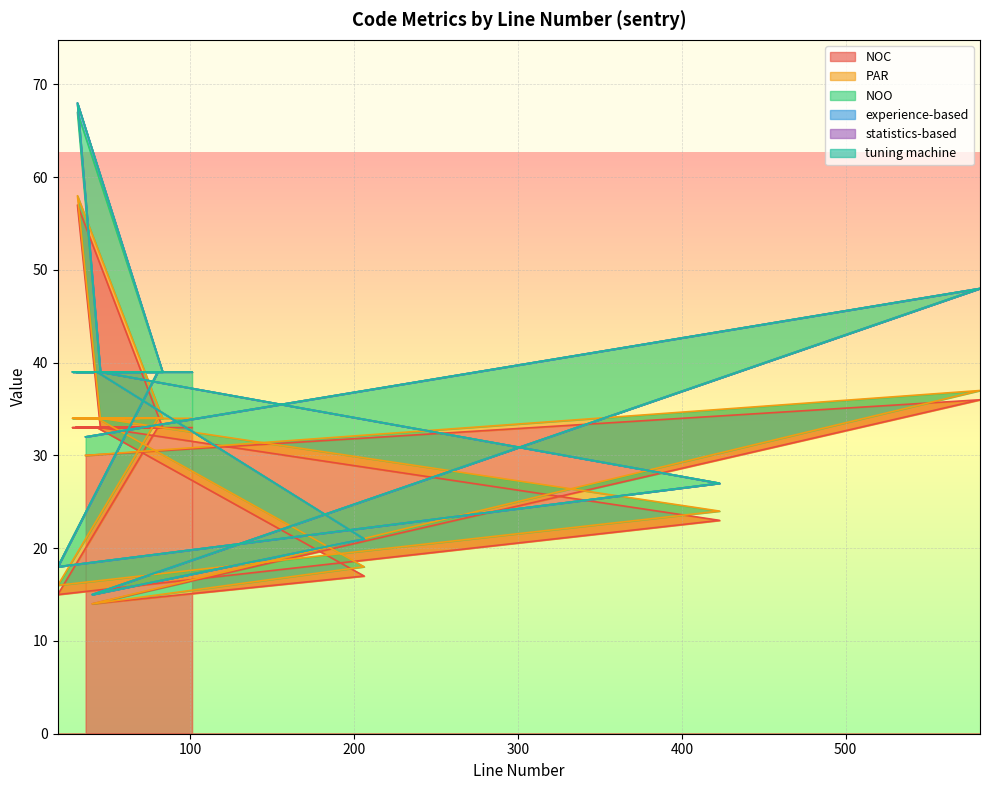

What is the difference between the highest and lowest values at 60?

33